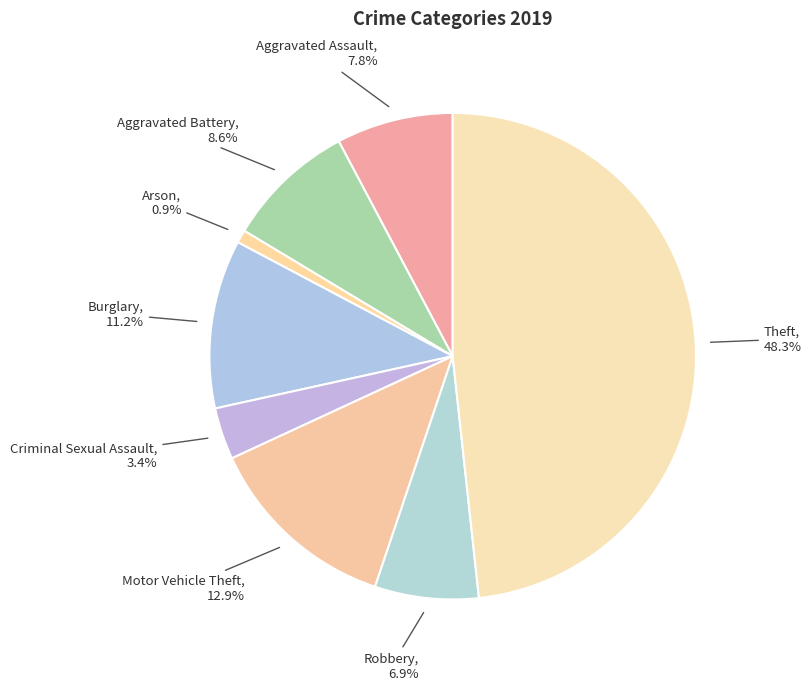

Does Criminal Sexual Assault represent more than half of the total?

No